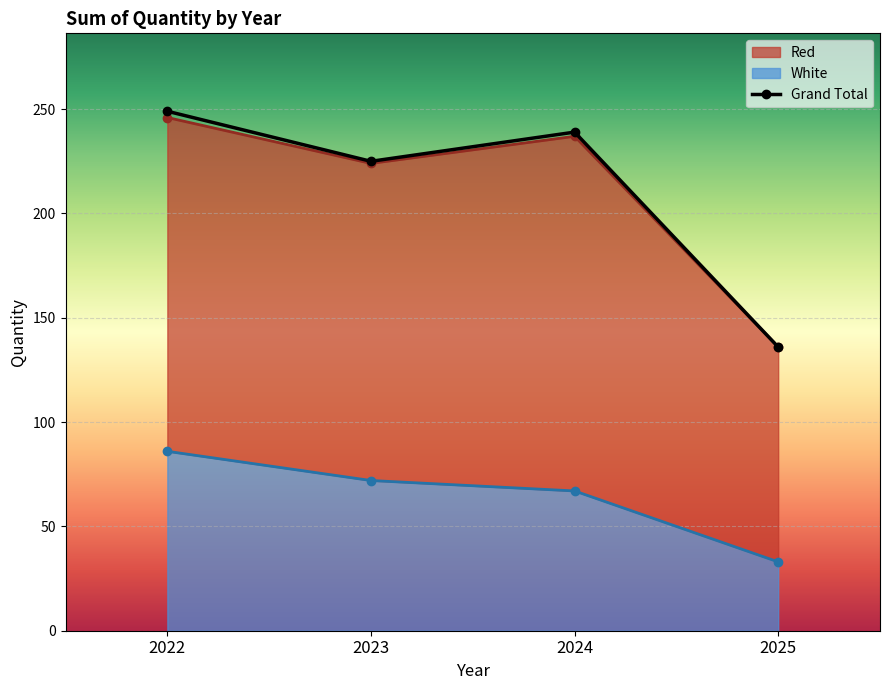

What is the average value?

64